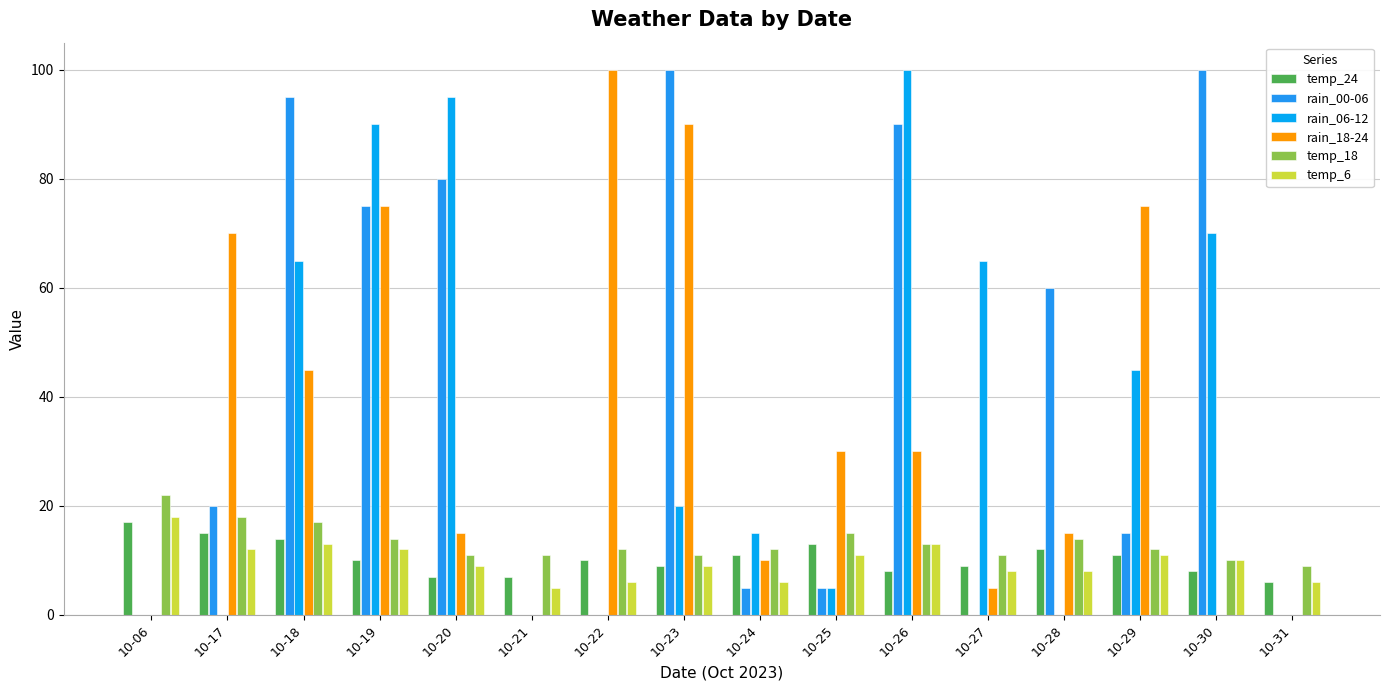

True or false: rain_00-06 has a value of -47 at 10-31.

False